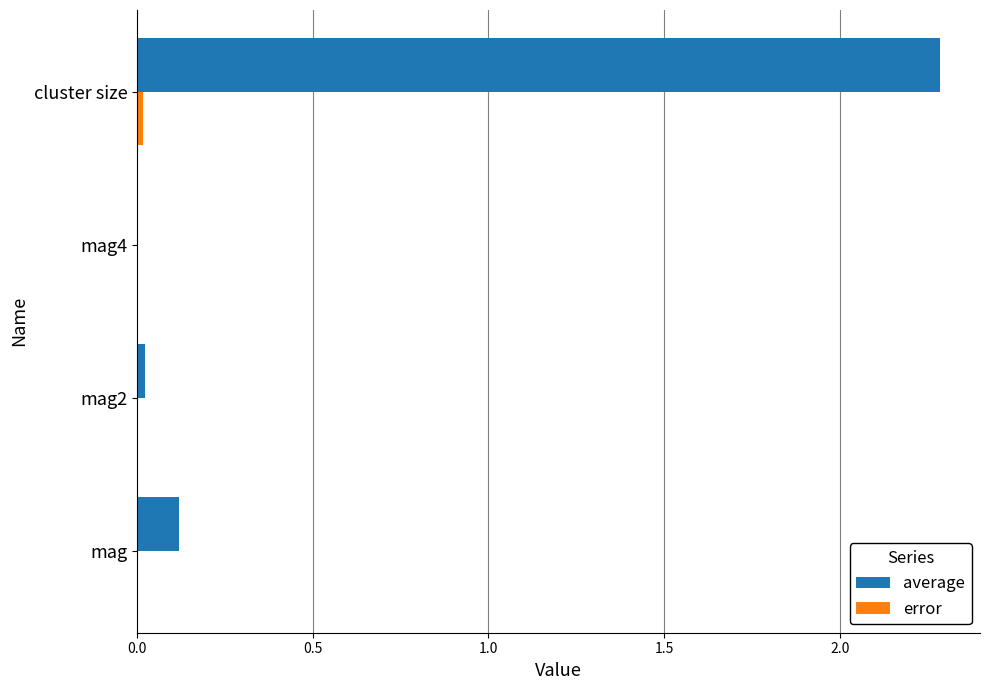

At which category is the sum across all series the highest?

cluster size